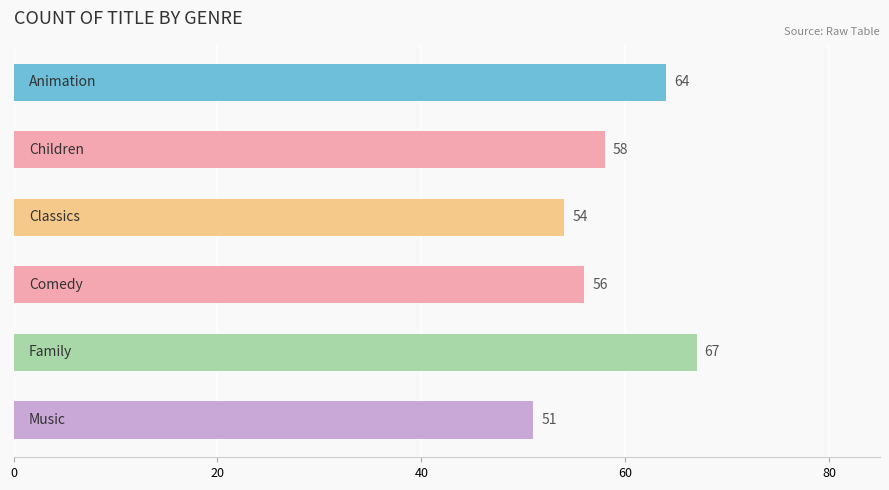

What is the difference between the maximum and minimum values?

16